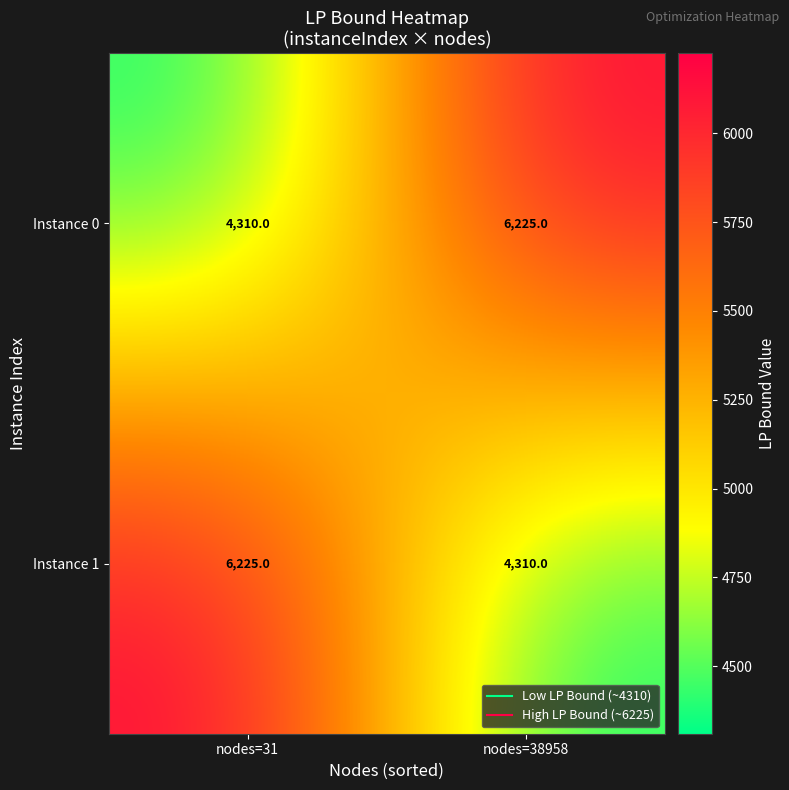

What is the average value of the Instance 1 series?

5268